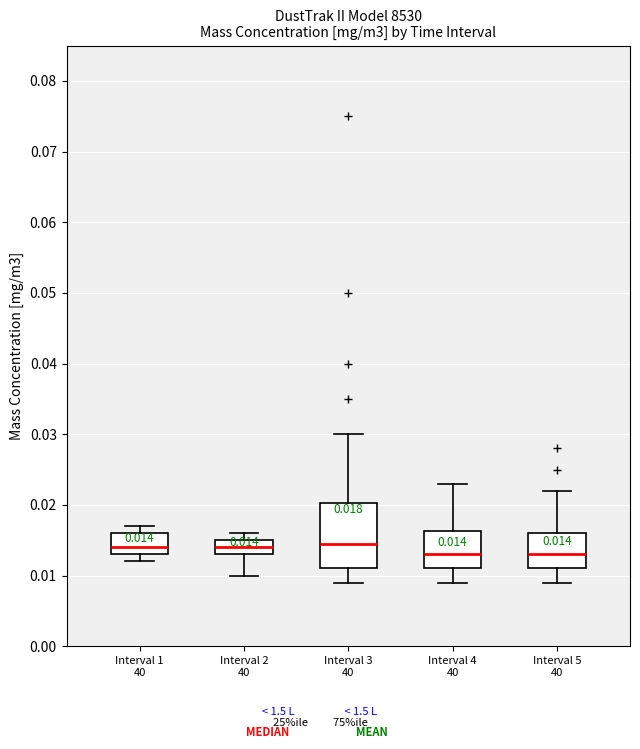

Which box is the tallest, from its lower edge to its upper edge?

Interval 3 40